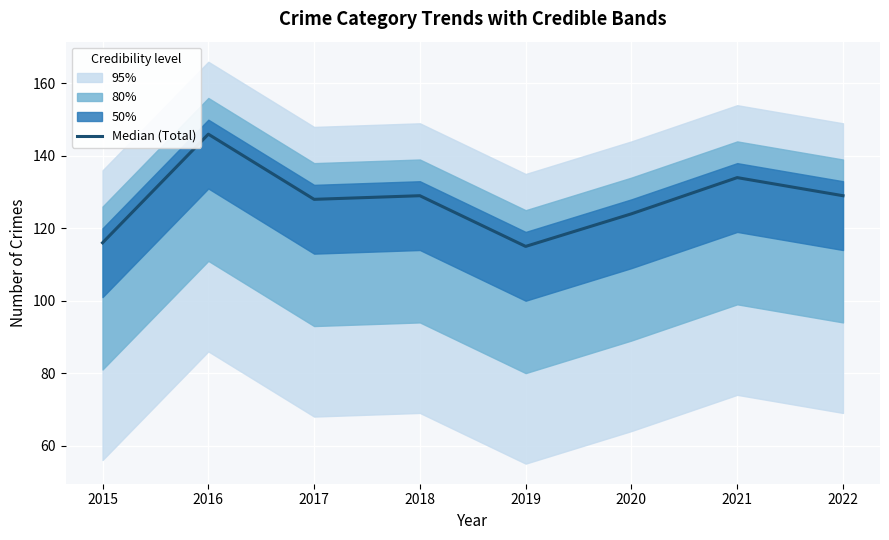

Rank the categories by value from lowest to highest.

2019, 2015, 2020, 2017, 2018, 2022, 2021, 2016